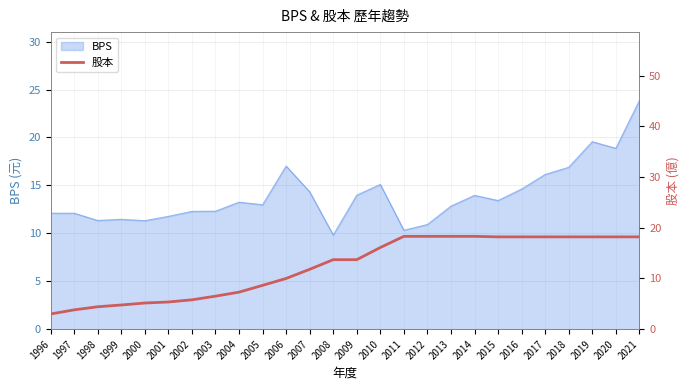

The chart shows a value of 5.2 at 2000. True or false?

True